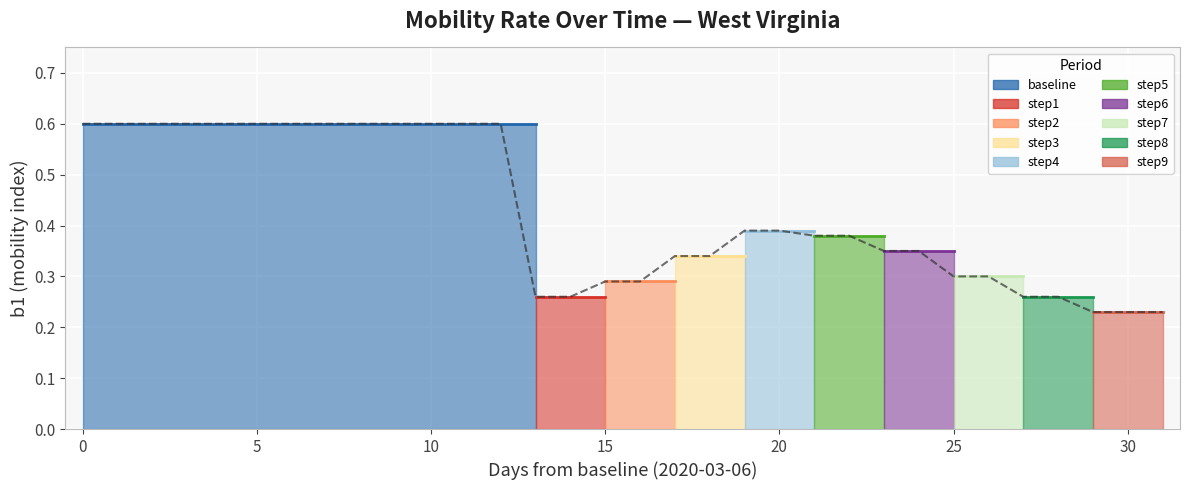

Is it true that the value at 10 is 0.9?

False